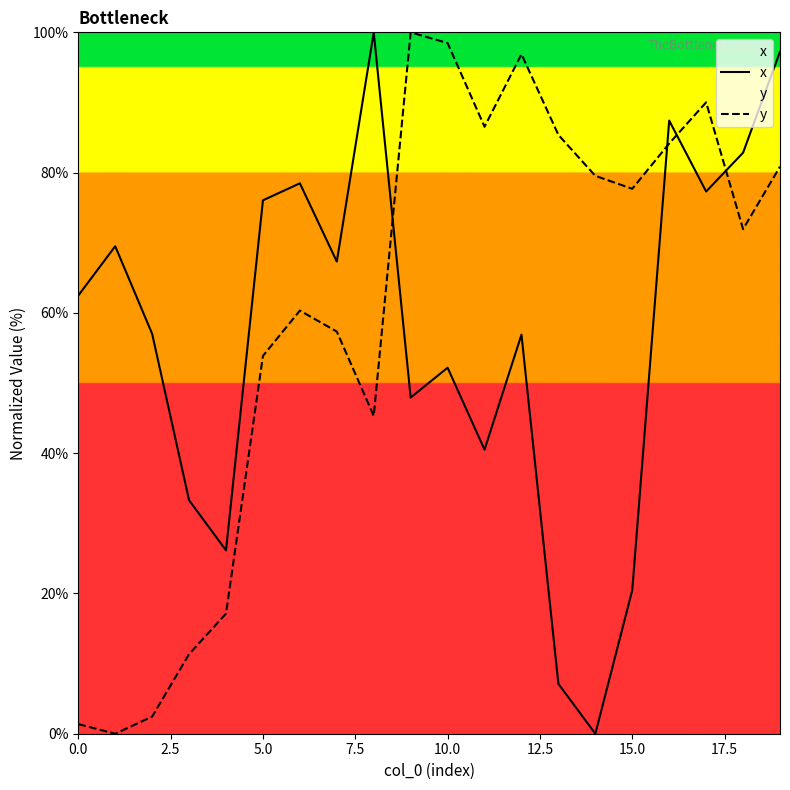

At which label does y first exceed 77?

9